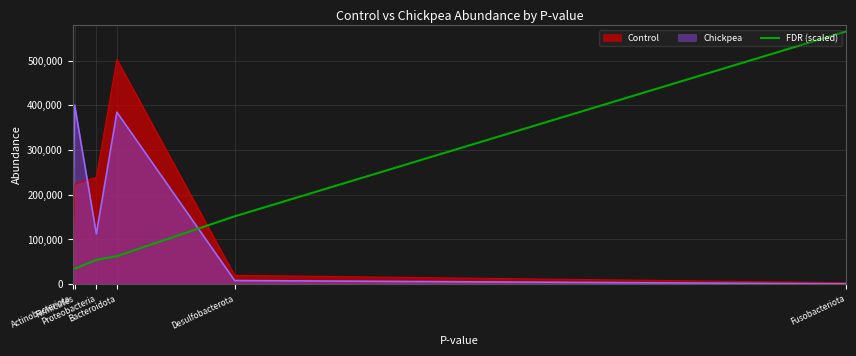

Does the chart display data point markers on the line(s)?

No